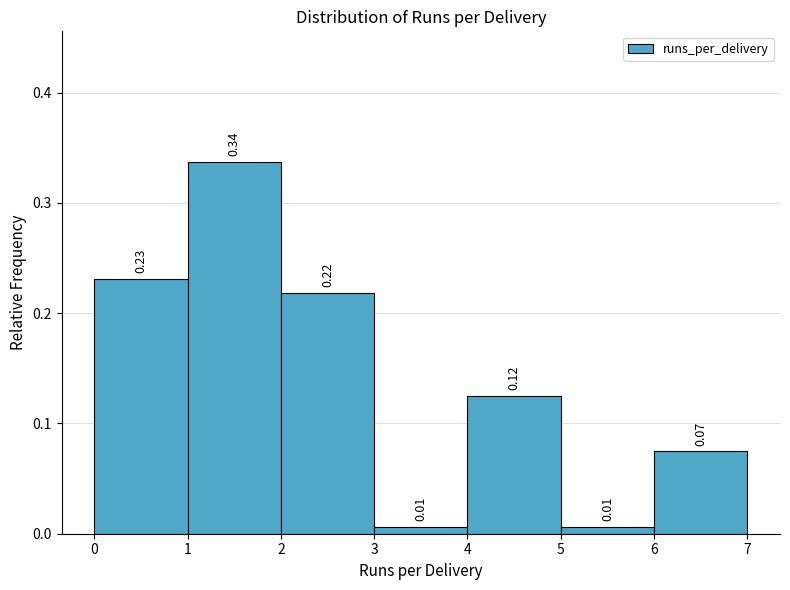

Over which range of the x-axis is the bar tallest?

1 to 2